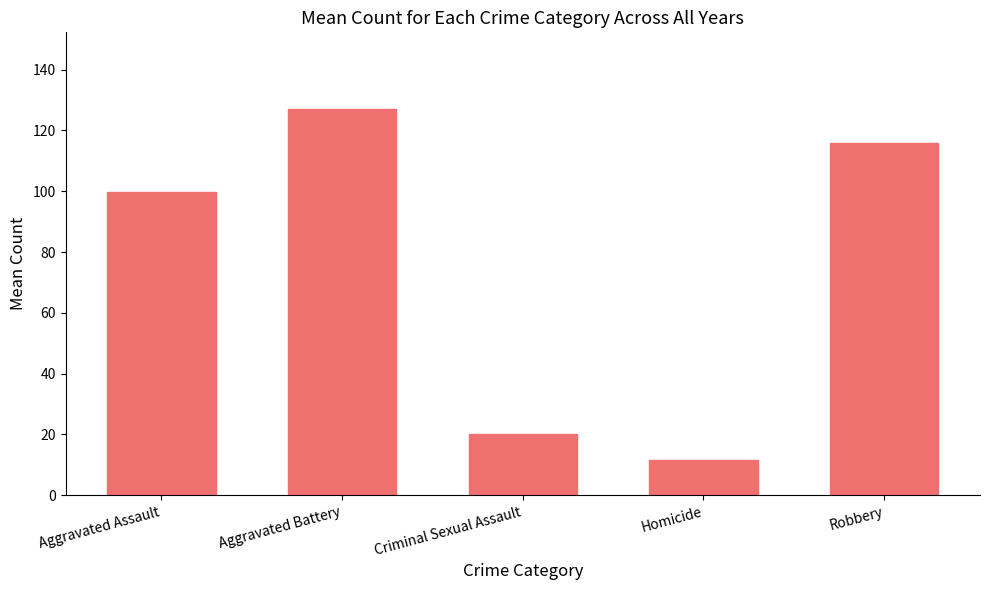

The value at Robbery is 115.7. True or false?

True